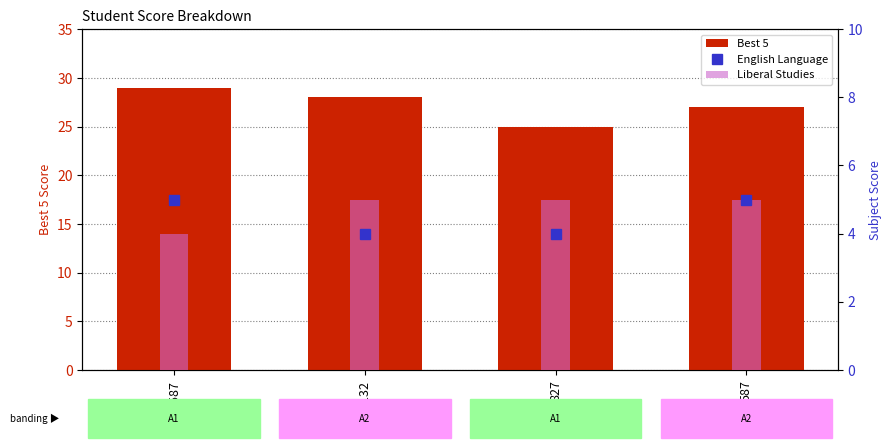

Is the value of Best 5 at 587 greater than the value of English Language at 1587?

Yes